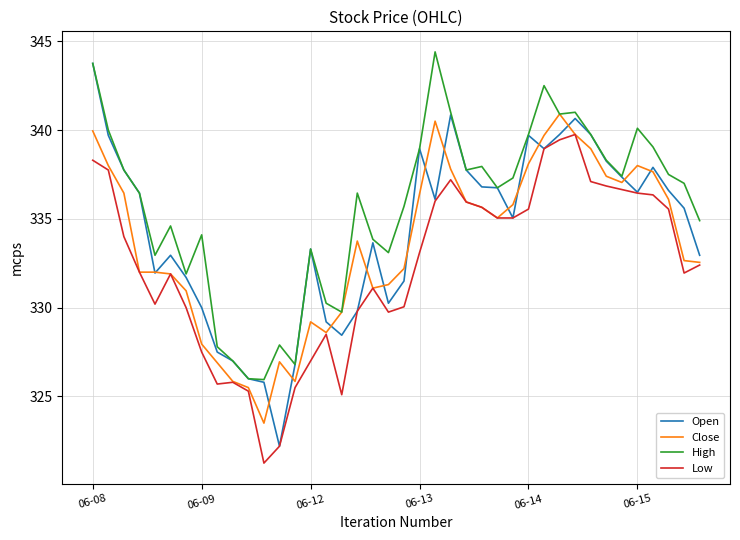

What is the greatest value displayed?

344.4